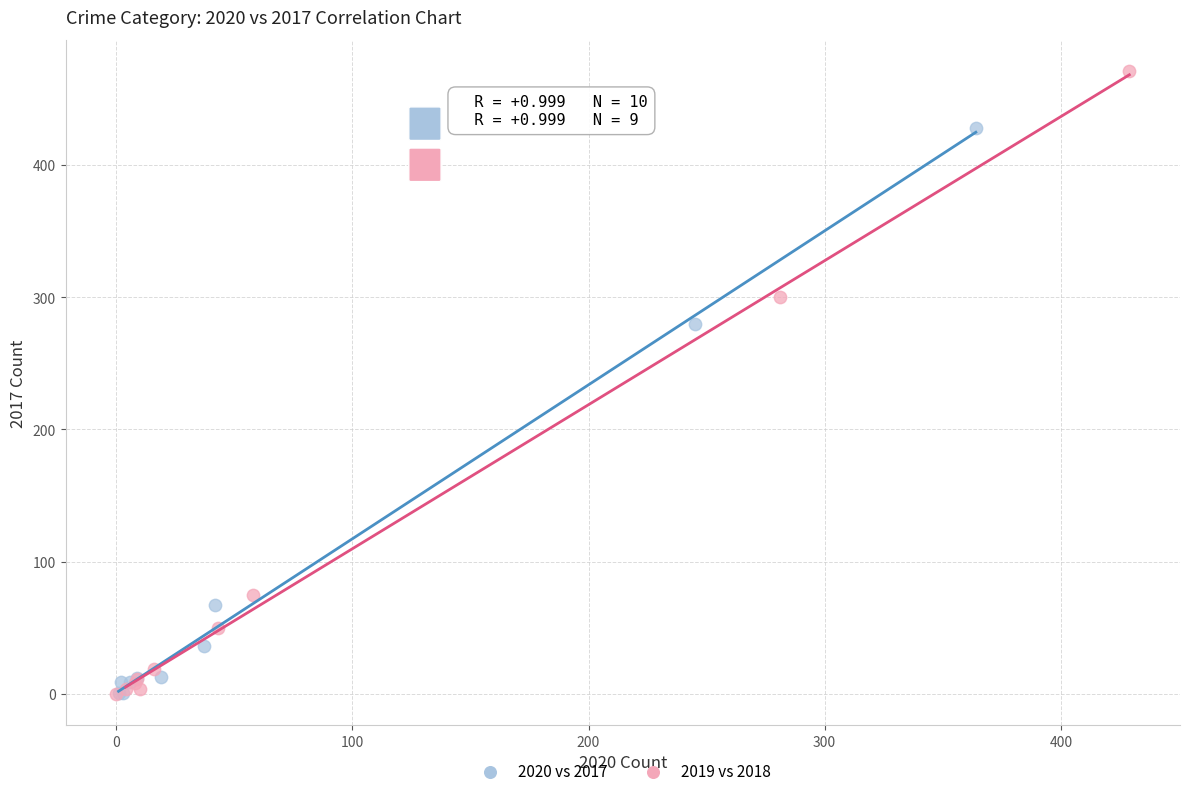

Which series has the widest spread of Y values?

2019 vs 2018